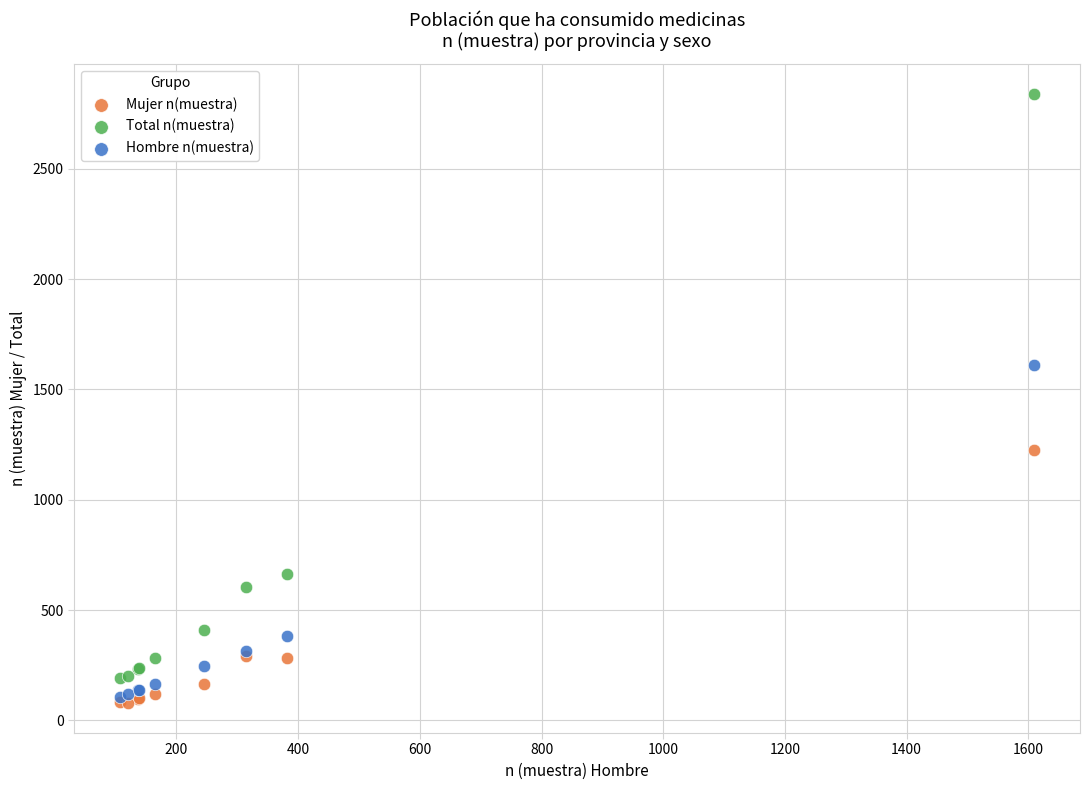

In the Hombre n(muestra) series, what Y value is closest to 858?

382